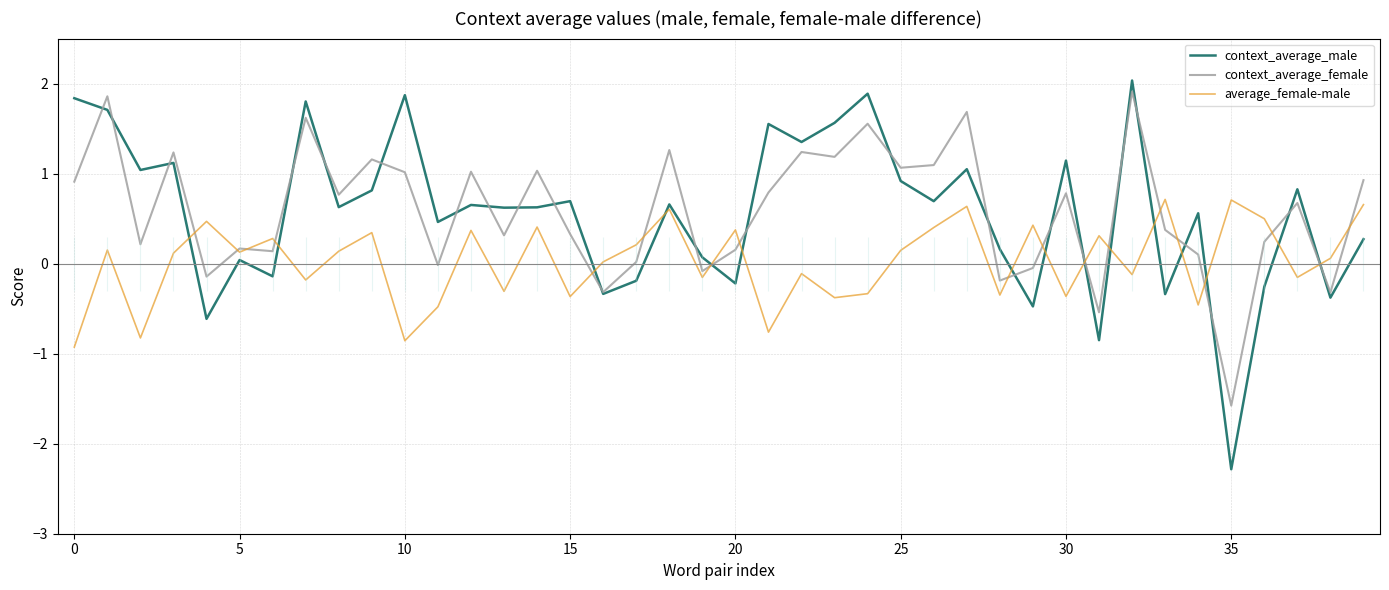

What value does the average_female-male series have at 31?

0.3